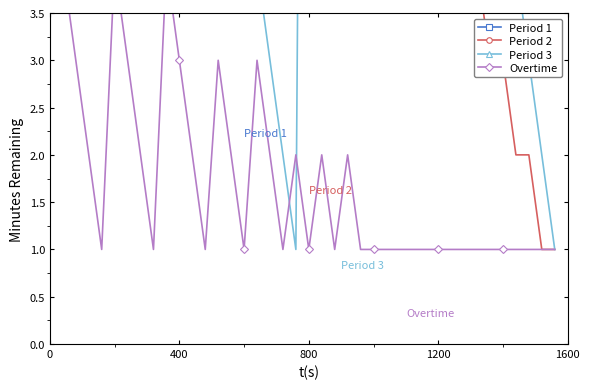

True or false: Period 2 and Period 1 intersect in this chart.

False